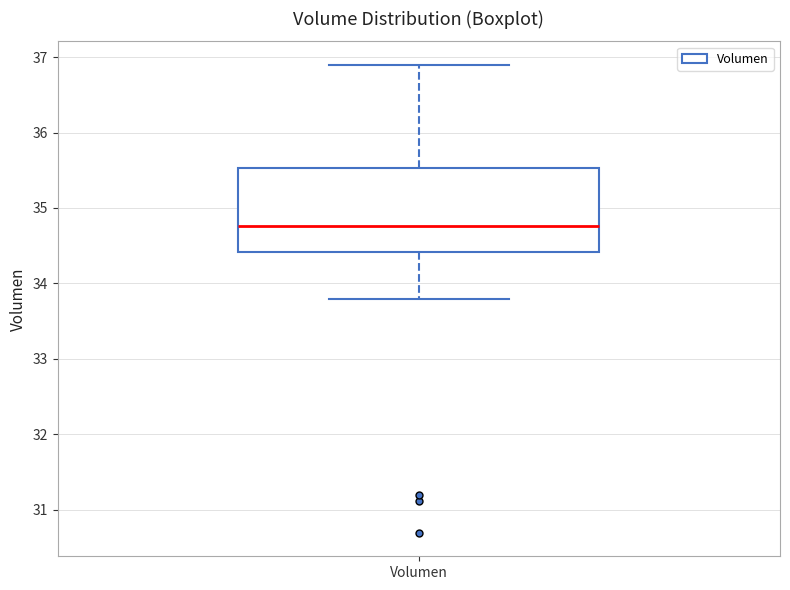

Read this box plot against the y-axis: the position of the median line, the range covered by the box, and the ends of both whiskers. The values are not printed on the chart, so give them approximately, as read against the axis.

median 34.8, box 34.4 to 35.5, whiskers 33.8 to 36.9